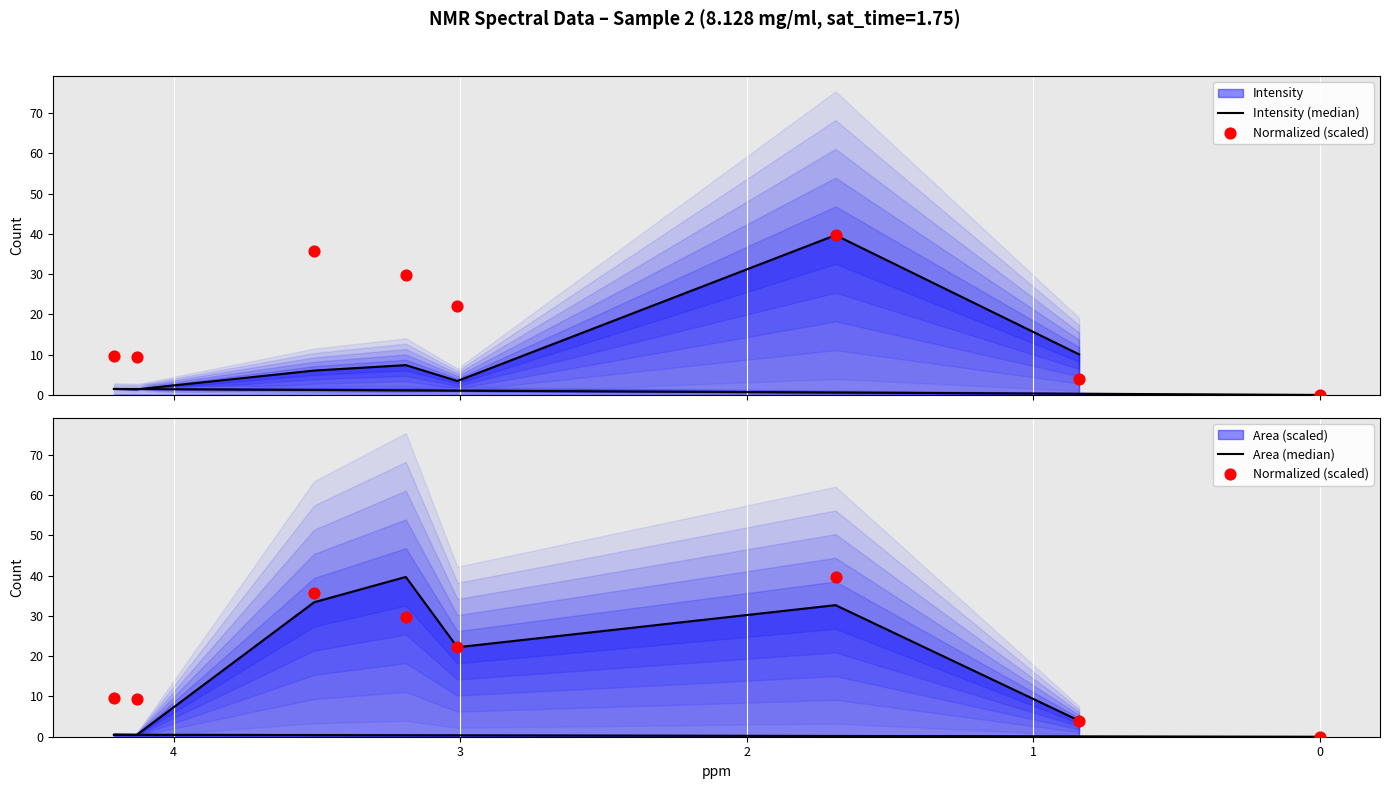

Which series has the widest spread of Y values?

Intensity (median)